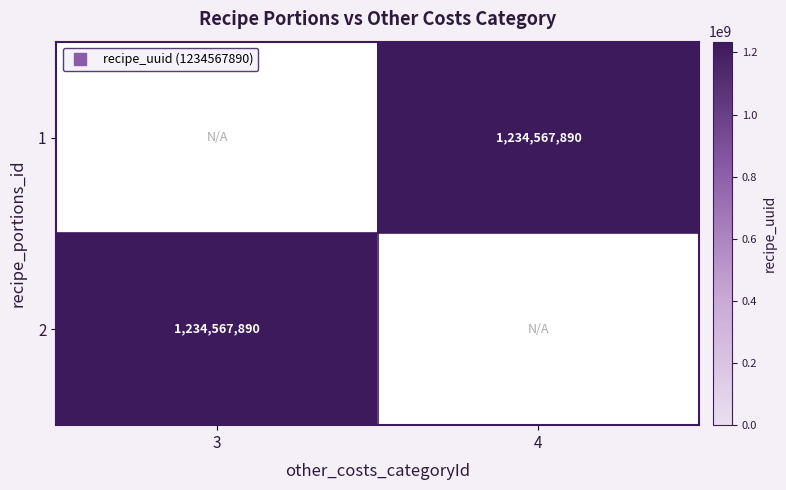

True or false: 1 has a value of 1810569421.0 at 4.

False